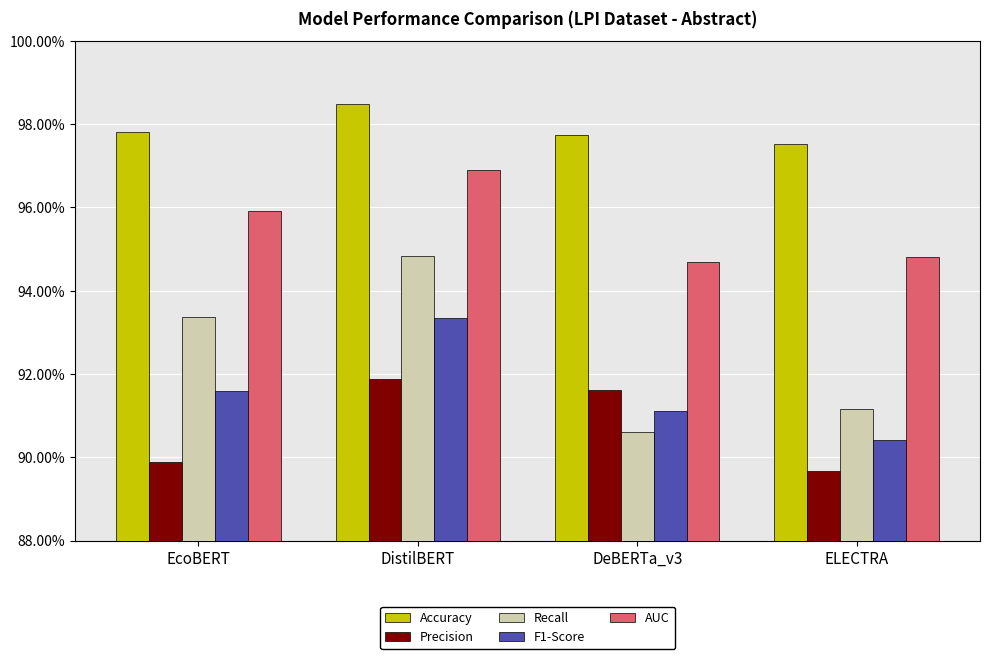

What are all the series names shown in the legend?

Accuracy, Precision, Recall, F1-Score, AUC